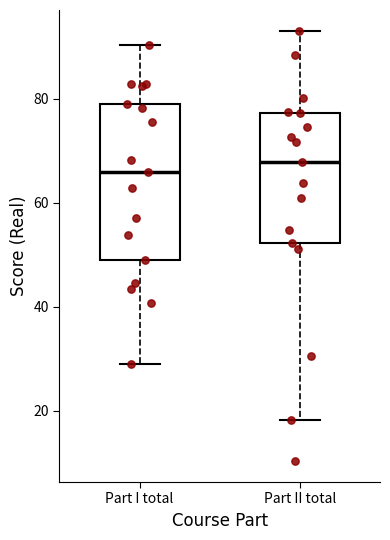

Reading left to right, transcribe this box plot: for each box, give where its median line is, the range the box spans, and where its two whiskers end, as read against the y-axis. The values are not printed on the chart, so give them approximately, as read against the axis.

Part I total: median 66, box 50 to 78, whiskers 30 to 90
Part II total: median 68, box 52 to 78, whiskers 18 to 92